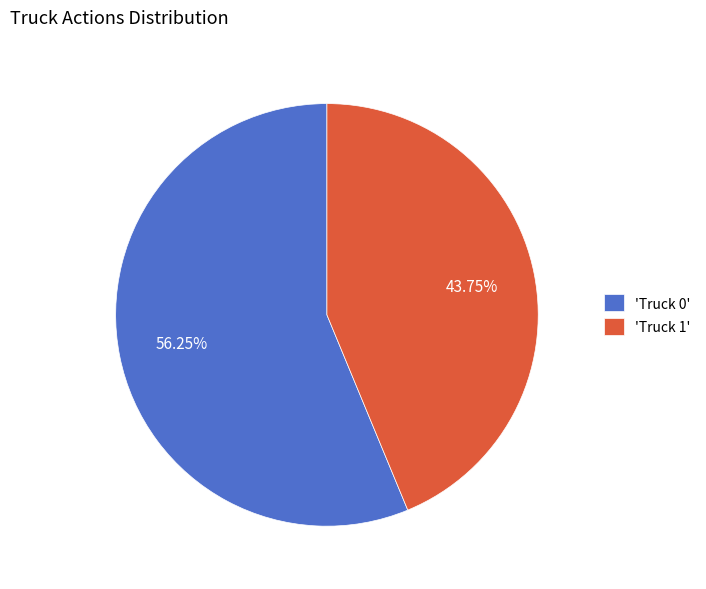

Which has a higher value, 'Truck 0' or 'Truck 1'?

'Truck 0'